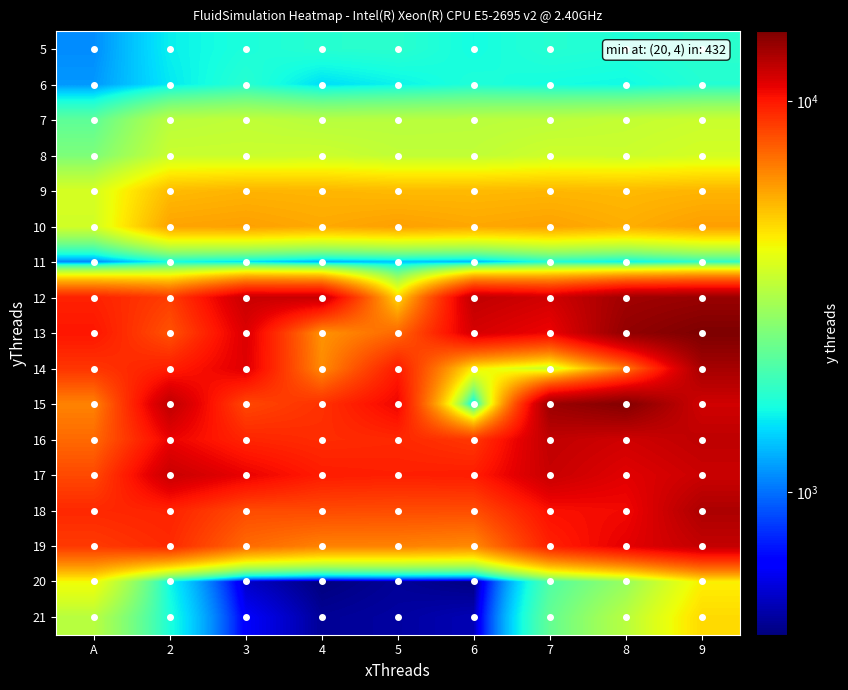

What is the greatest value displayed?

15099